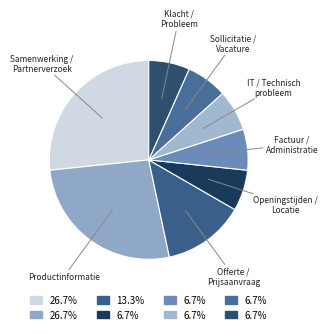

What is the ratio of the value at Sollicitatie / Vacature to the value at Factuur / Administratie?

1.0